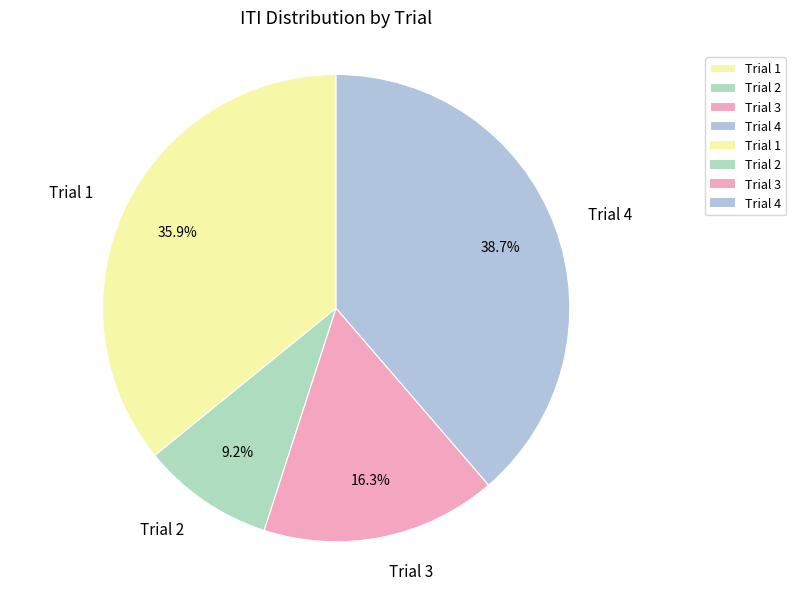

What percentage is the Trial 4 slice, to the nearest percent?

39%